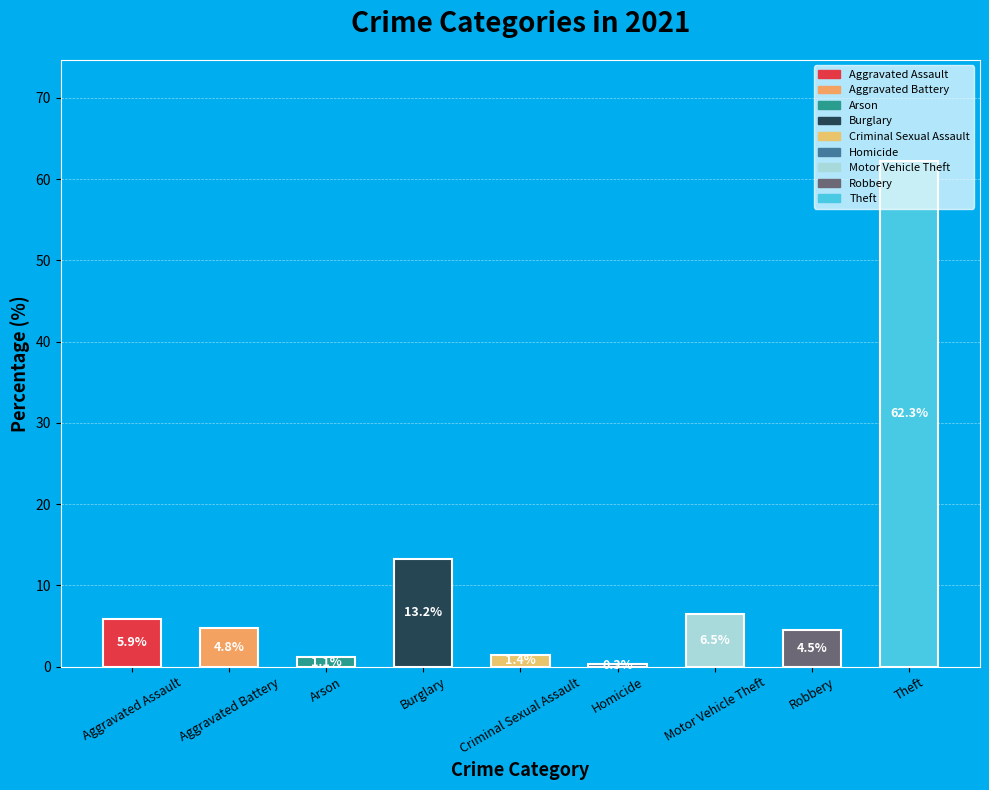

Which has a higher value, Criminal Sexual Assault or Burglary?

Burglary